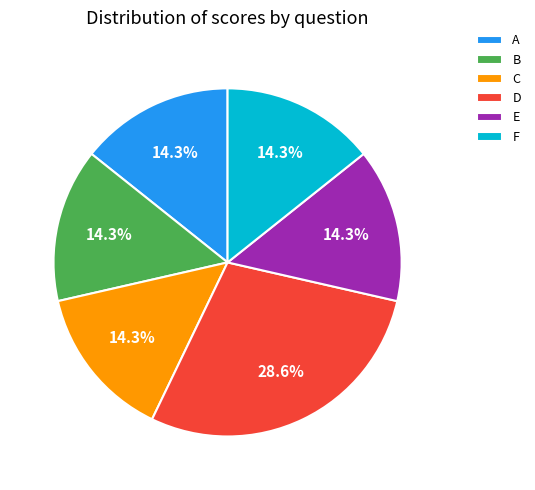

Is it true that D is 34% of the pie?

False